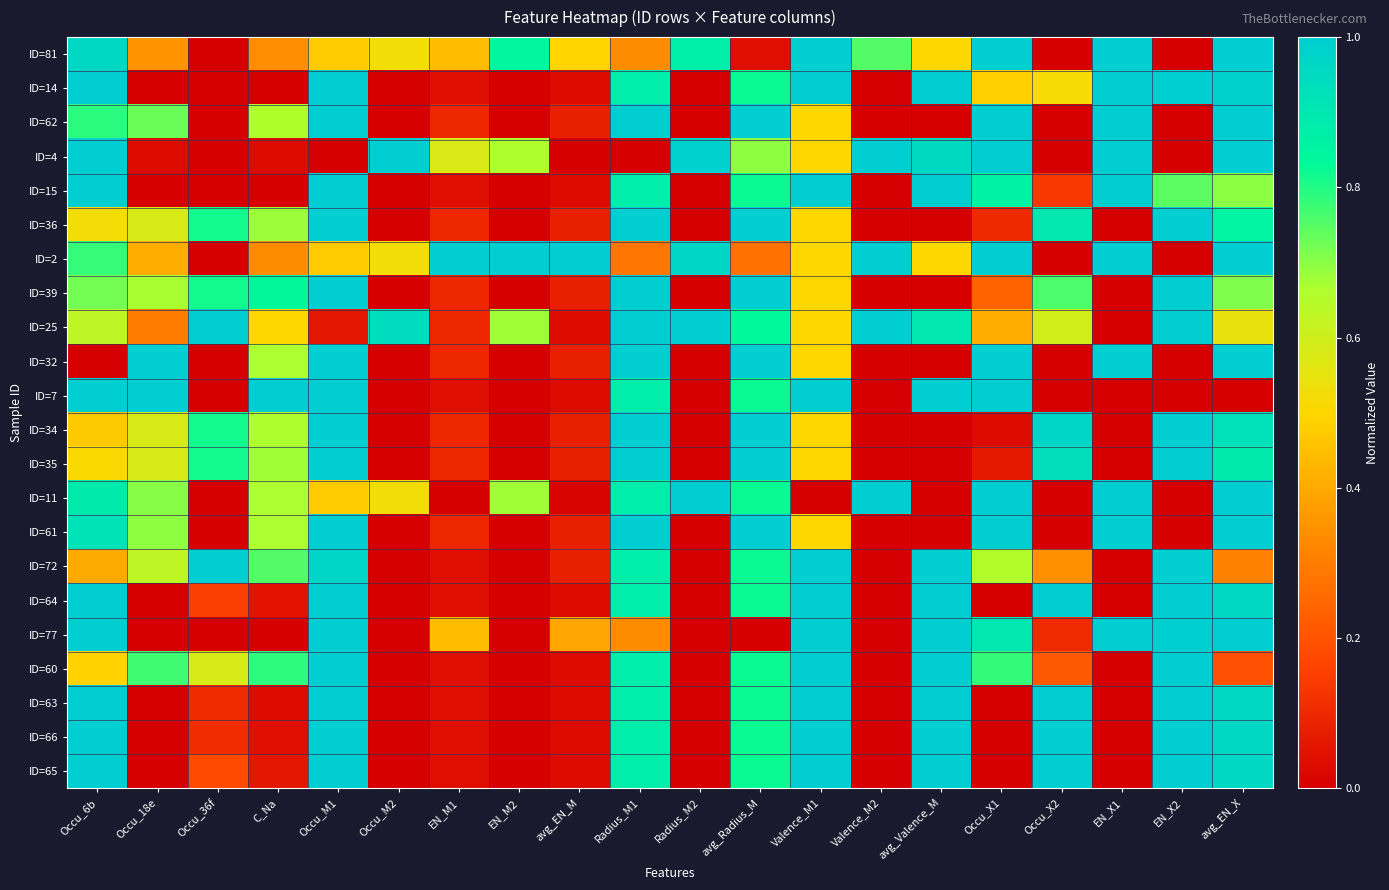

Which has a higher value, EN_X2 or Valence_M1?

Valence_M1